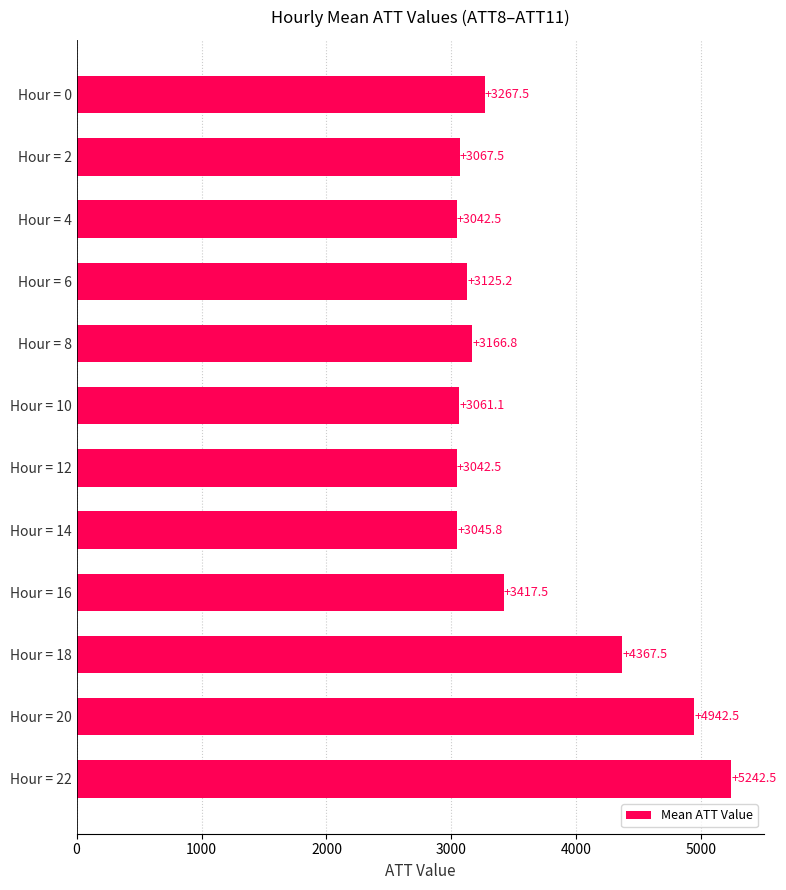

Reading top to bottom, transcribe all the data shown in this chart.

3267.5	3067.5	3042.5	3125.2	3166.8	3061.1	3042.5	3045.8	3417.5	4367.5	4942.5	5242.5